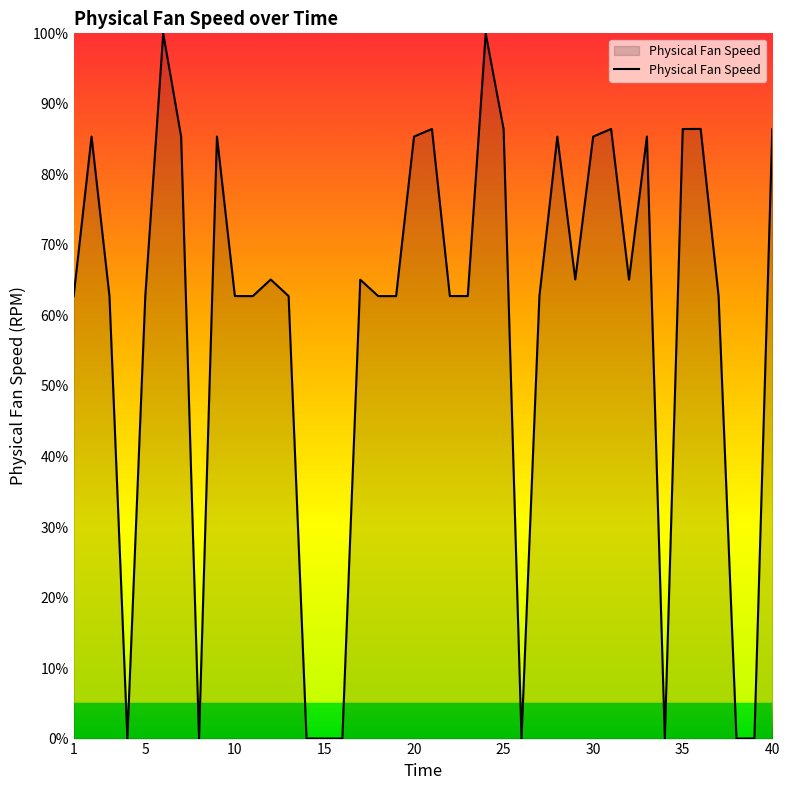

True or false: the data has more than 0 interior local peaks.

True